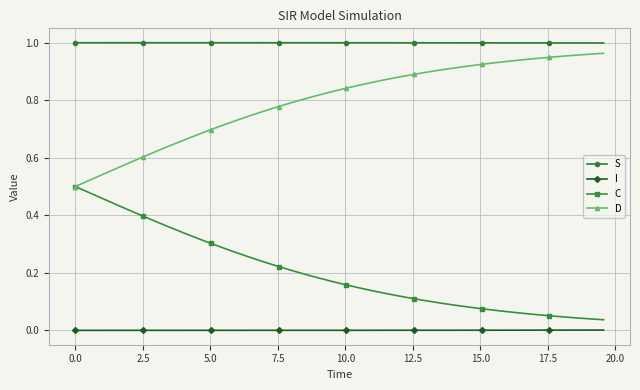

Rank the series by their average value, from highest to lowest.

S, D, C, I